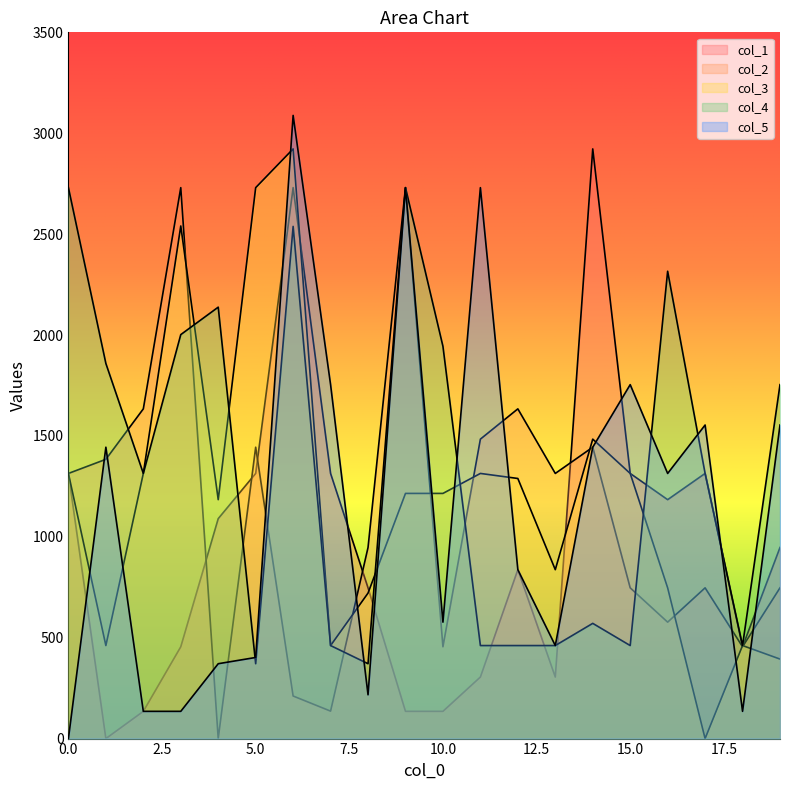

Between 11 and 19, which series saw the biggest shift?

col_4